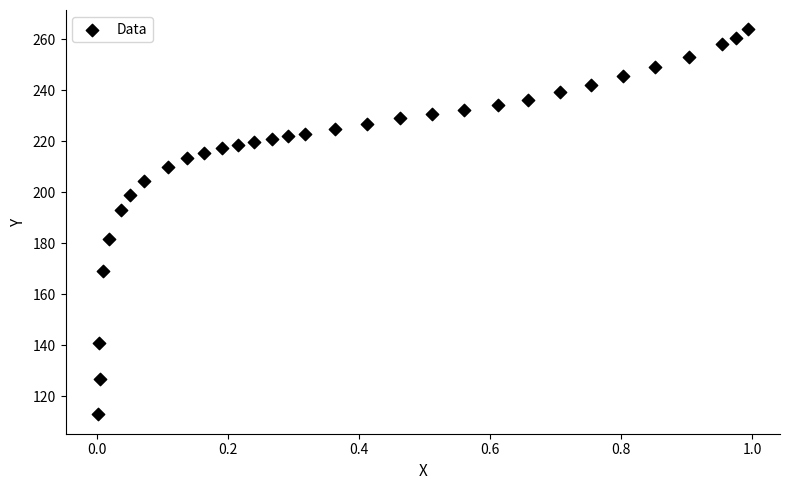

What is the range of X values (max minus min)?

1.0